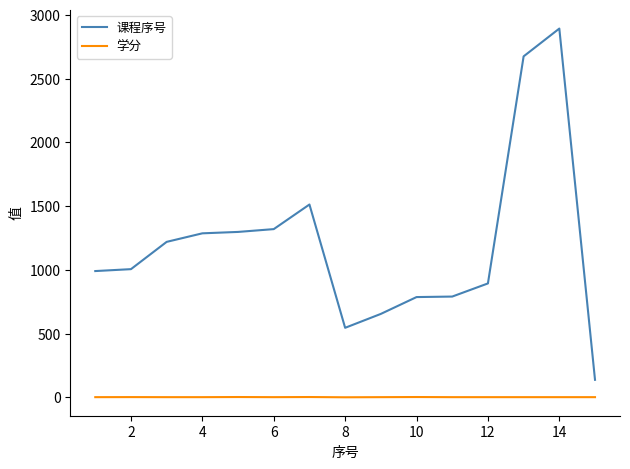

True or false: 课程序号 and 学分 intersect in this chart.

False